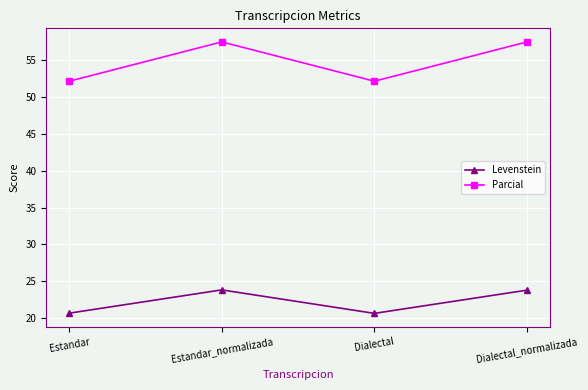

What is the label of the 4th point from the right?

Estandar